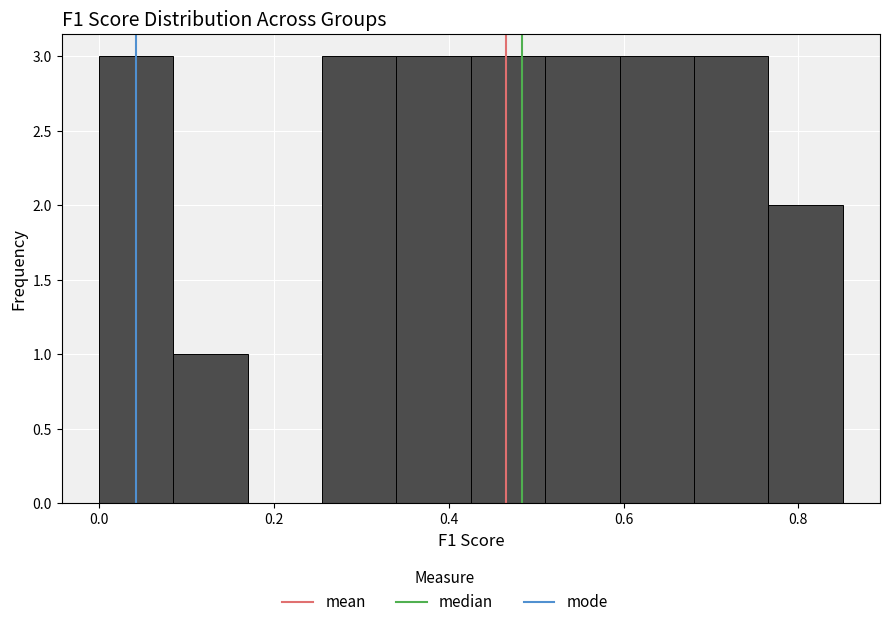

Reading left to right, transcribe this chart: for each bar, give the range it covers on the x-axis and its height. Neither the bar edges nor the heights are printed on the chart, so give them approximately, as read against the axes.

0.00 to 0.08: 3
0.08 to 0.18: 1
0.18 to 0.26: 0
0.26 to 0.34: 3
0.34 to 0.42: 3
0.42 to 0.52: 3
0.52 to 0.60: 3
0.60 to 0.68: 3
0.68 to 0.76: 3
0.76 to 0.86: 2